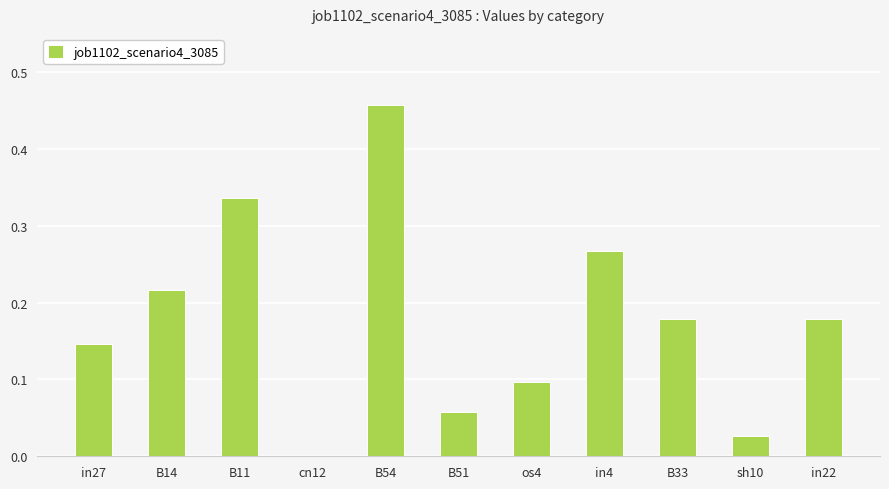

How many data points are above 0?

10